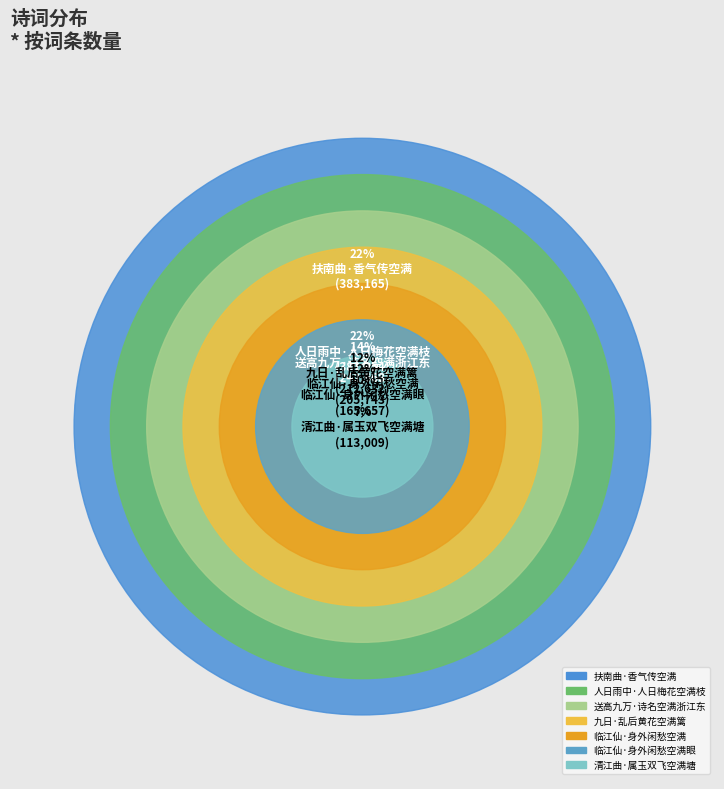

Which has a higher value, 人日雨中·人日梅花空满枝 or 临江仙·身外闲愁空满眼?

人日雨中·人日梅花空满枝